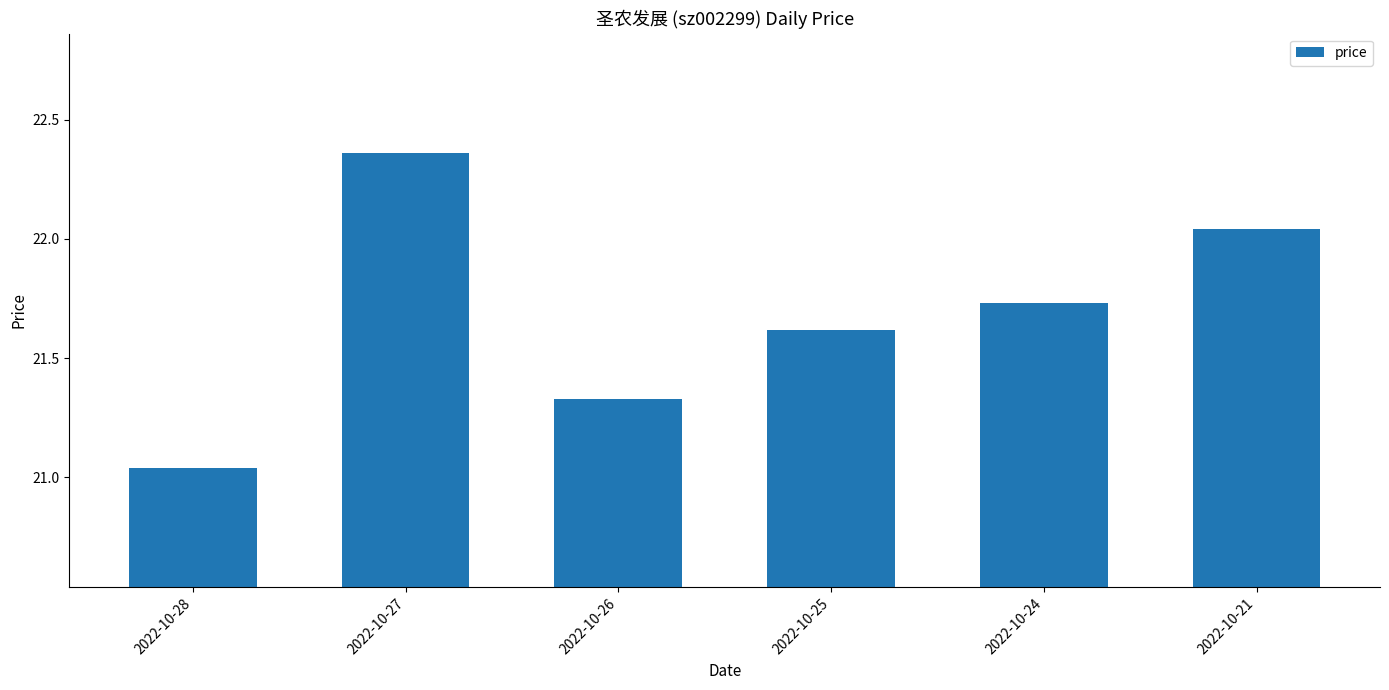

At which label is the value closest to 21?

2022-10-28